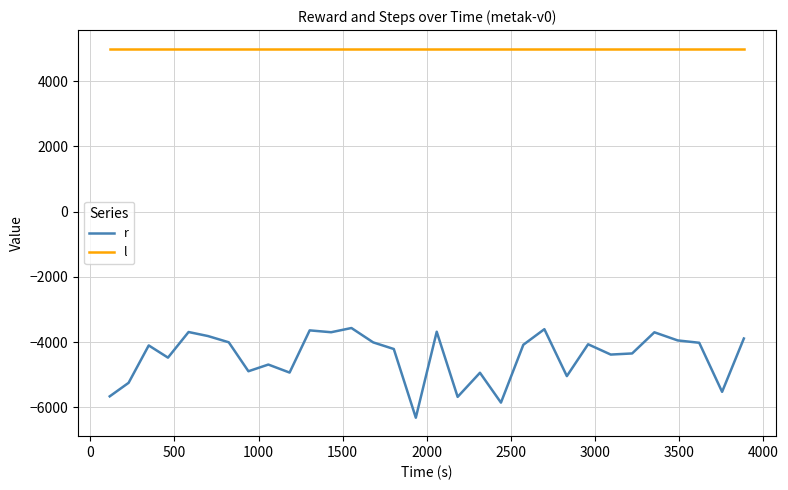

Which series has the widest spread of values?

r